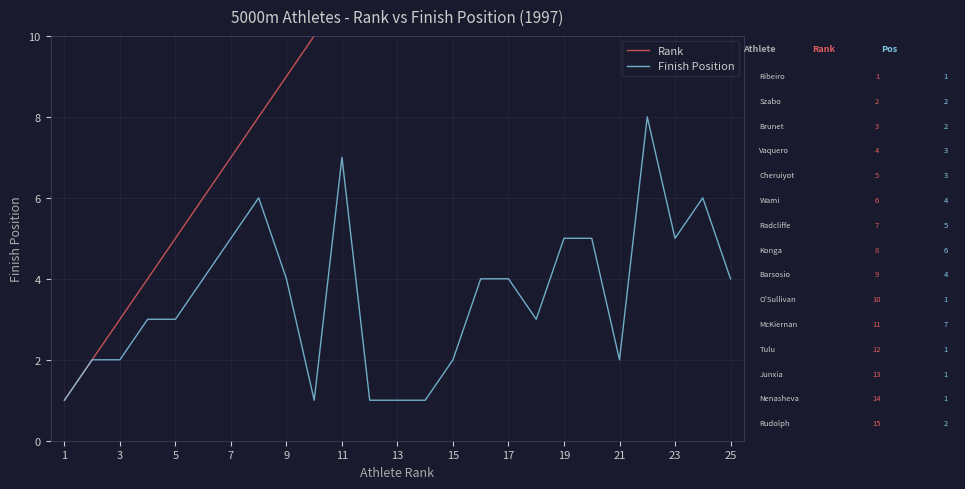

The value of Finish Position at 1 is 1. True or false?

True